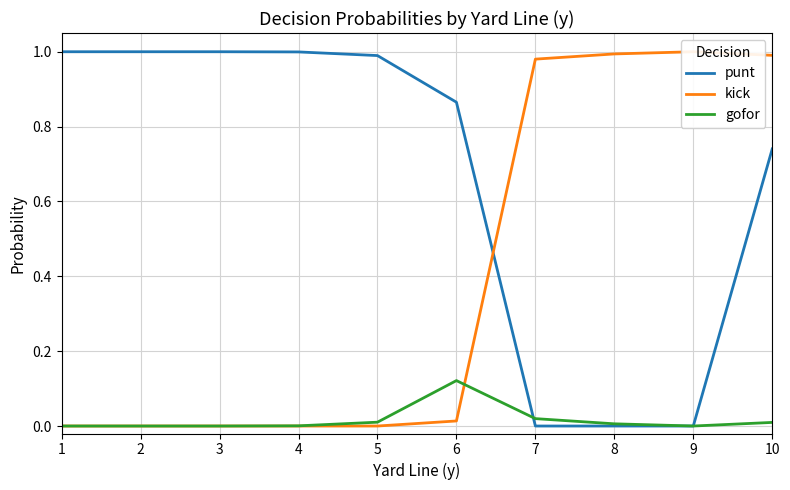

Is it true that gofor equals 0.0 at 1?

True